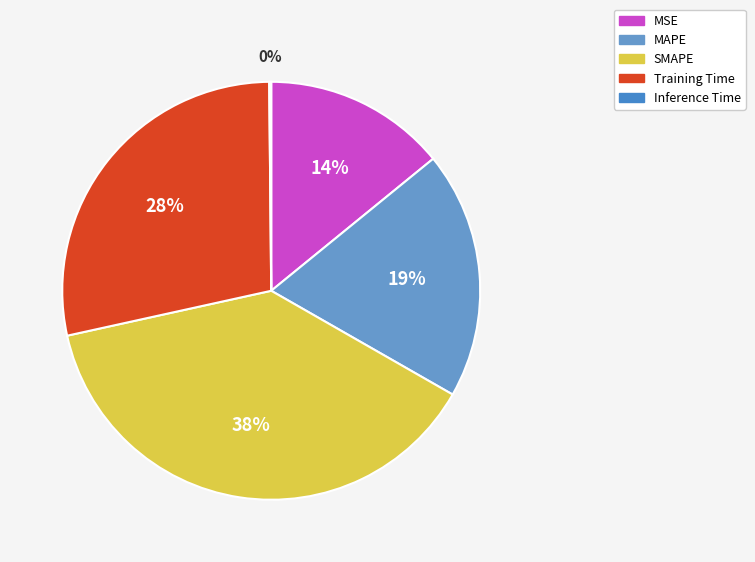

True or false: Inference Time accounts for 0% of the total.

True